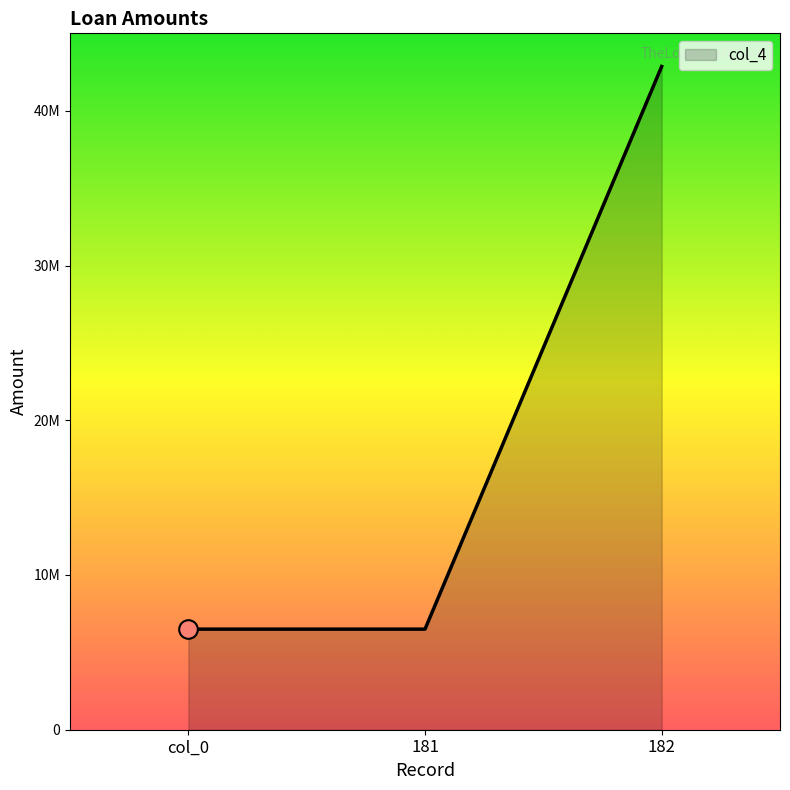

Approximately how many times larger is the value at col_0 compared to 181?

1.0